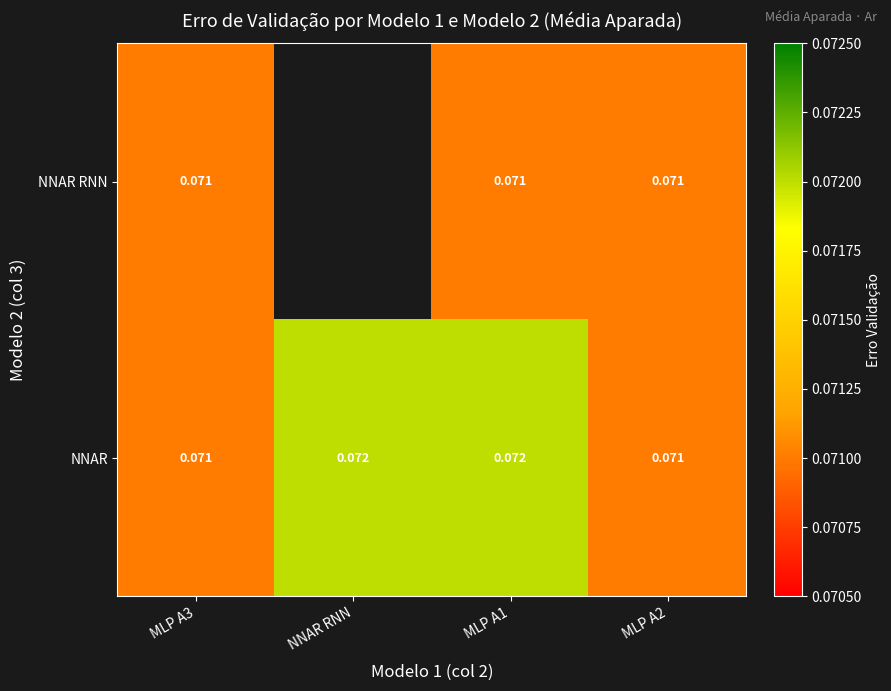

Between MLP A3 and MLP A1, which series saw the biggest shift?

NNAR